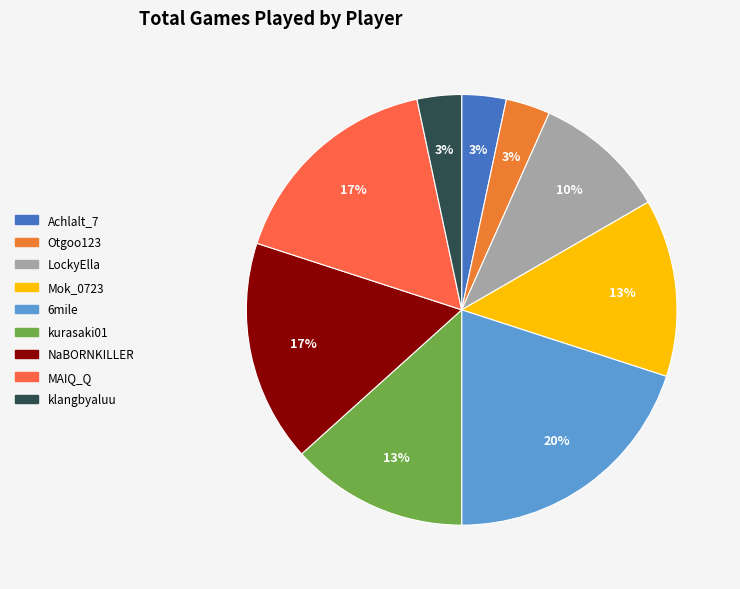

Which category has the biggest portion of the pie?

6mile